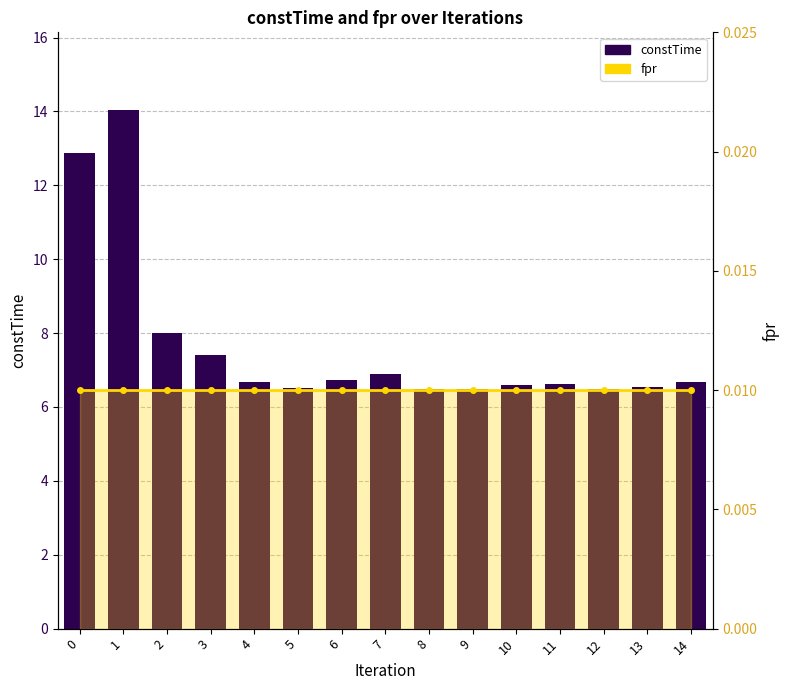

At which category is the sum across all series the highest?

1